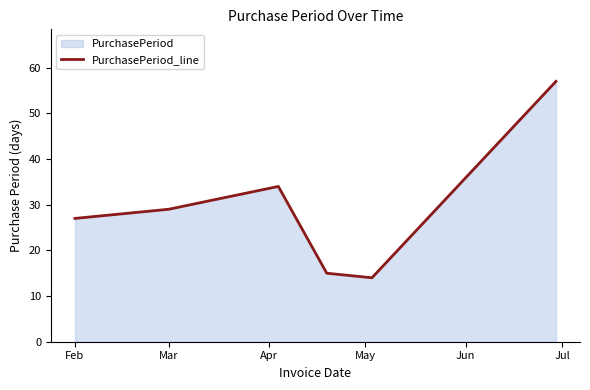

The chart shows a value of 48 at Feb. True or false?

False